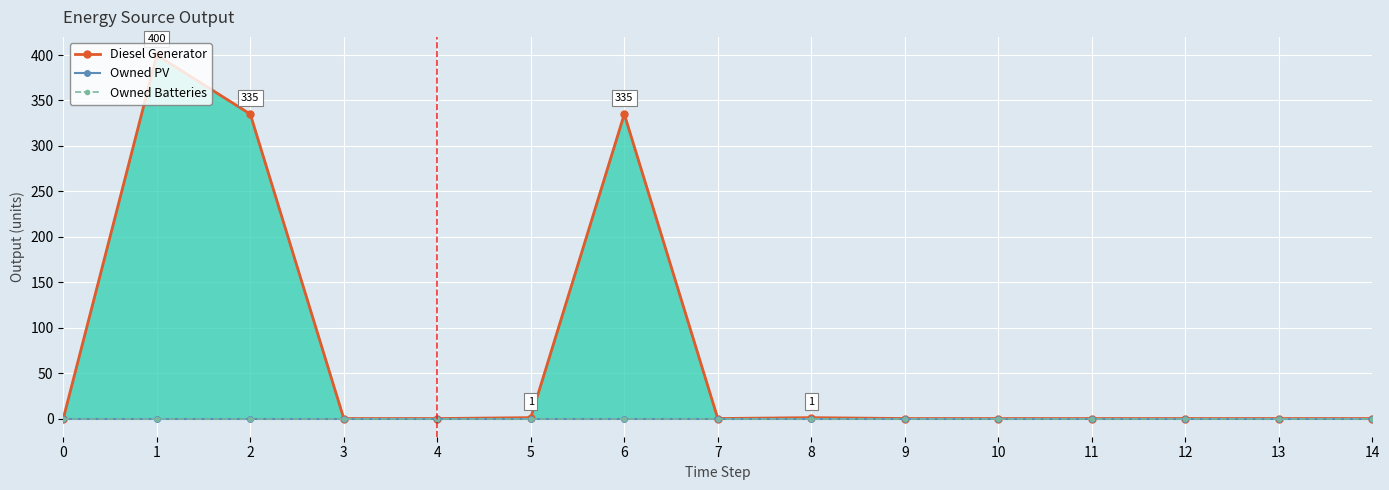

The Owned PV series shows 0 at 9. True or false?

True